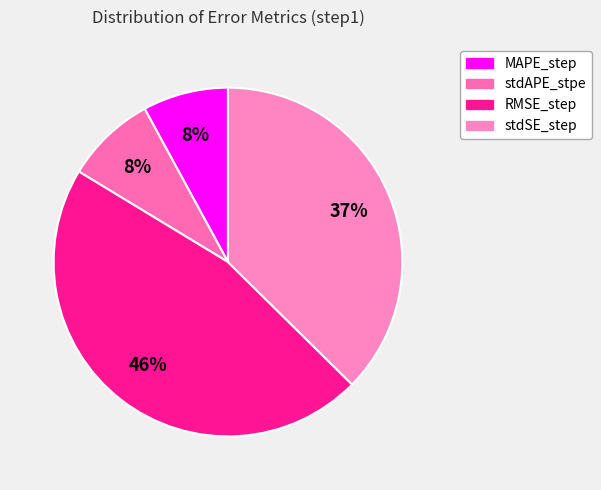

Is it true that MAPE_step is 8% of the pie?

True